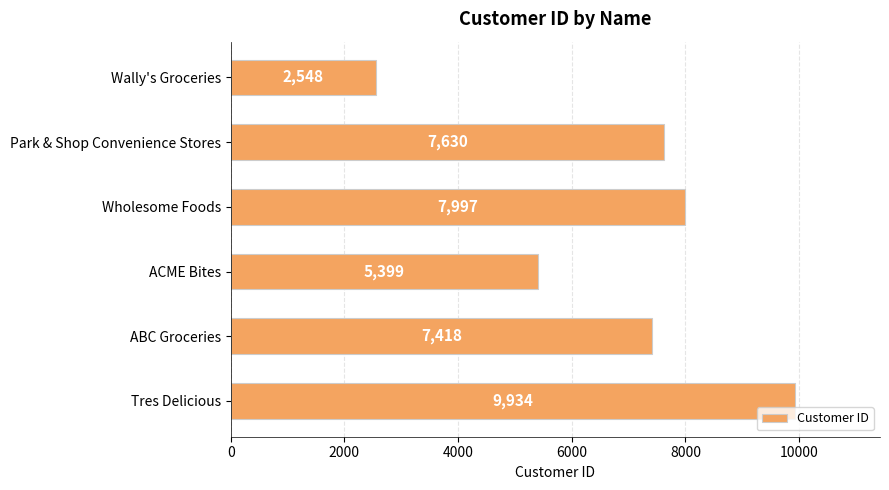

Does the chart contain any negative values?

No